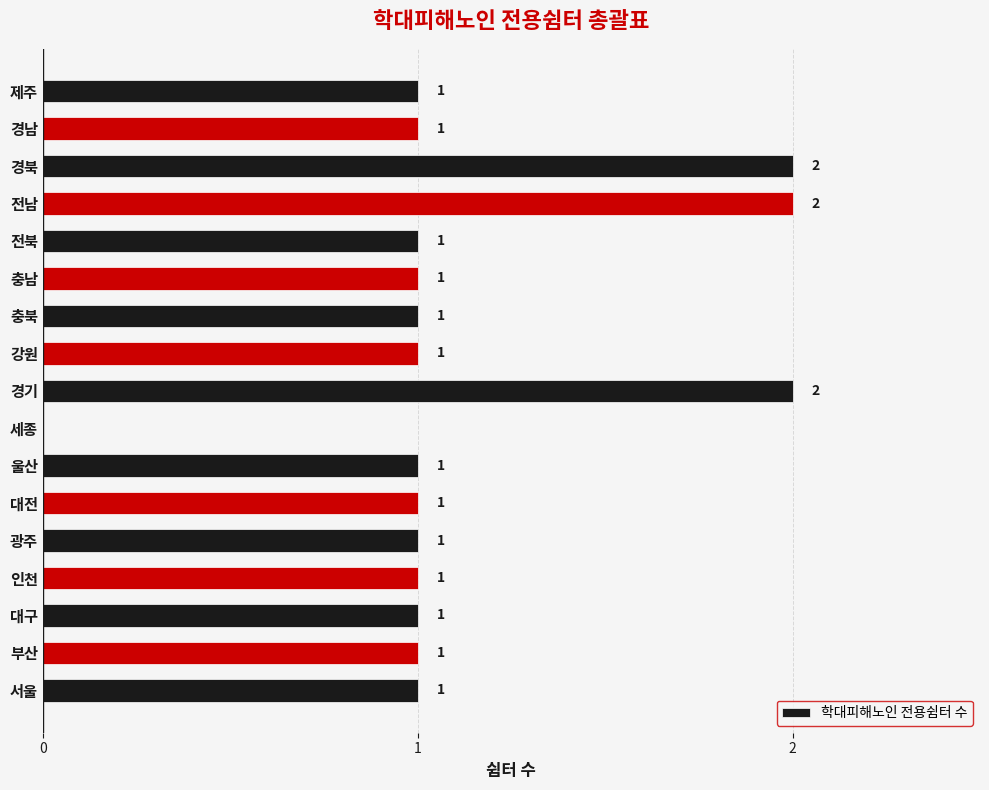

True or false: the data shows 1 at 서울.

True